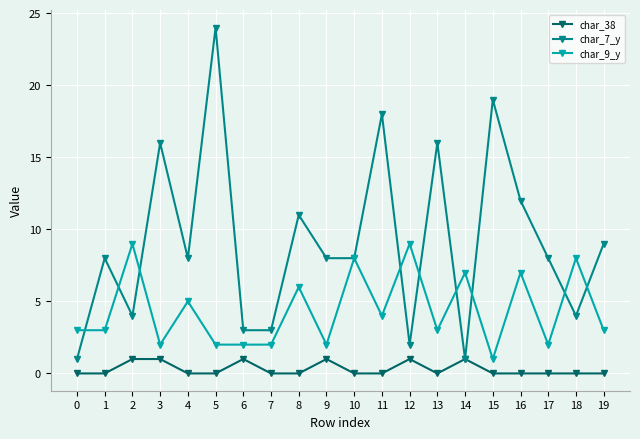

True or false: char_38 and char_9_y cross at least once.

False